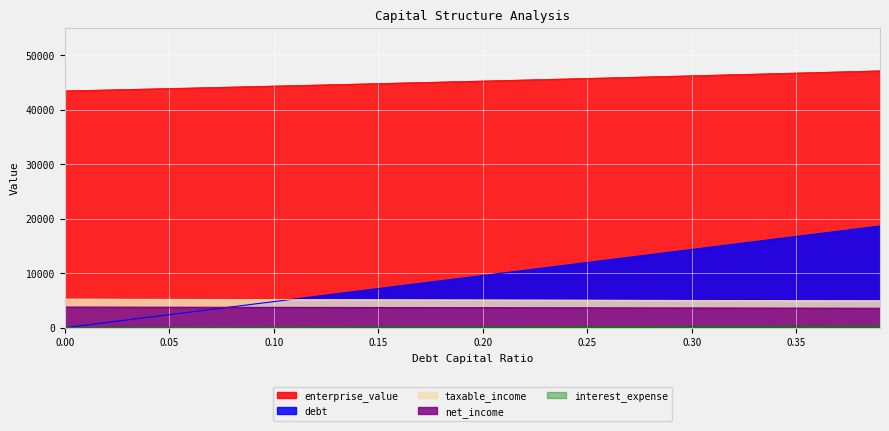

Which series changed the most between 0.07 and 0.2?

debt_capital